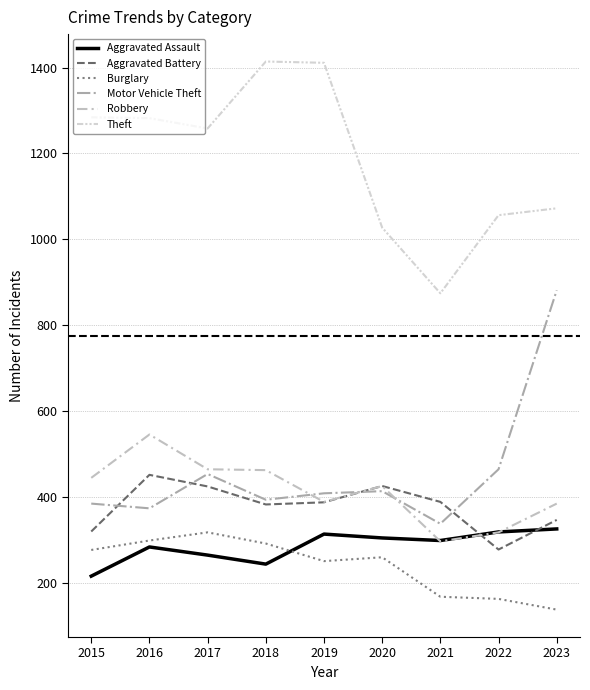

Does the chart have visible grid lines?

Yes